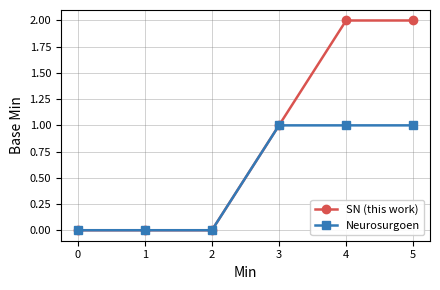

Reading left to right, extract all data points from this chart.

SN (this work): 0=0	1=0	2=0	3=1	4=2	5=2
Neurosurgoen: 0=0	1=0	2=0	3=1	4=1	5=1